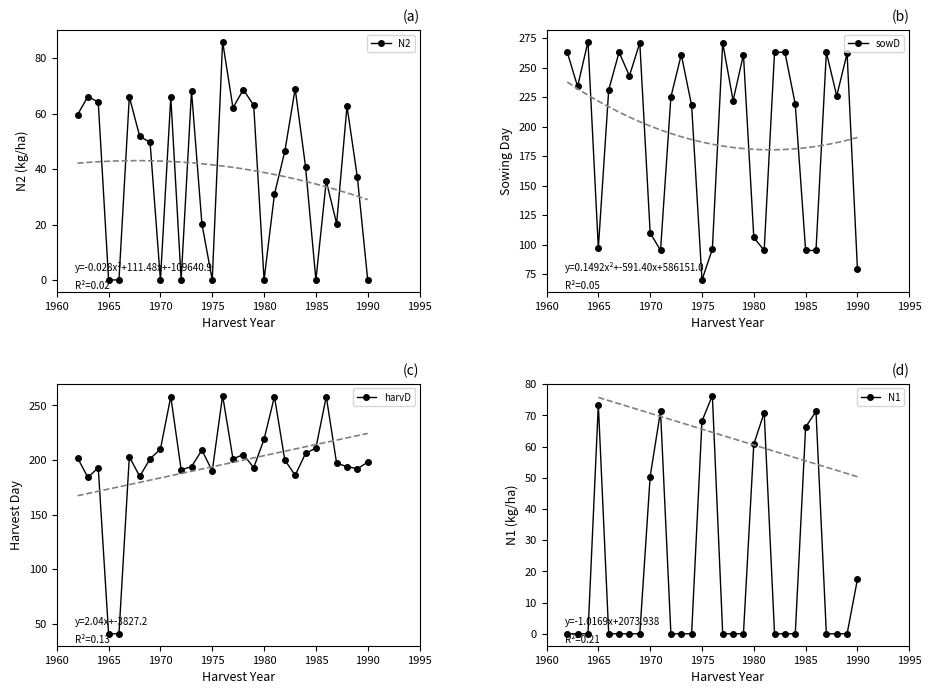

True or false: sowD has a value of 185 at 1970.

False